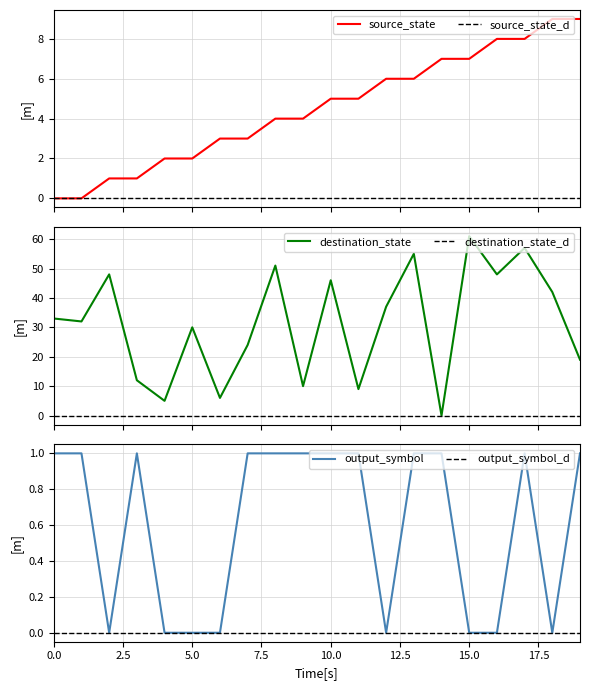

What is the sum of the source_state values at 5 and 14?

9